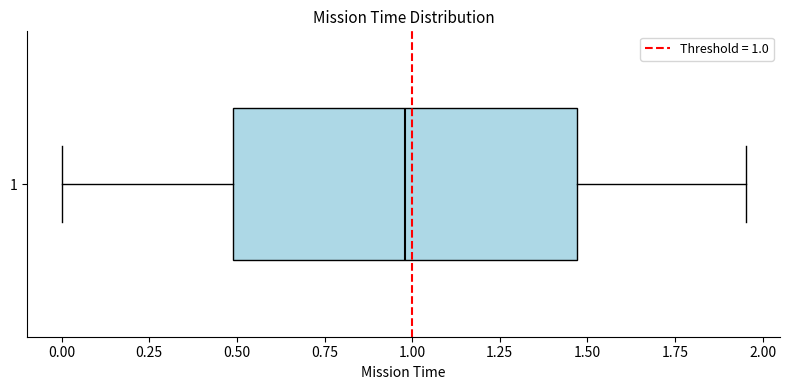

Transcribe this box plot: give where the median line is, the range the box spans, and where the two whiskers end, as read against the x-axis. The values are not printed on the chart, so give them approximately, as read against the axis.

median 1.00, box 0.50 to 1.45, whiskers 0.00 to 1.95